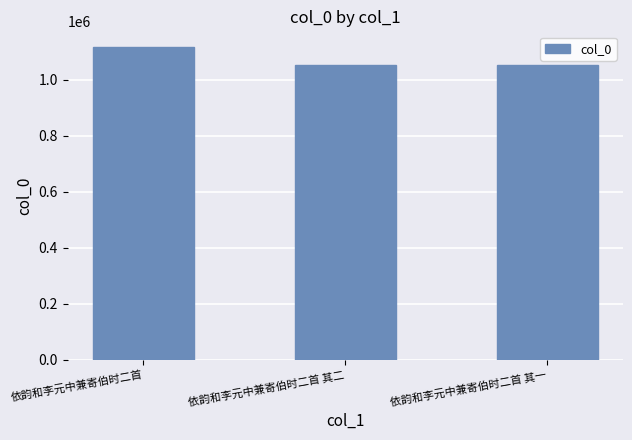

What is the minimum value shown in the chart?

1052898